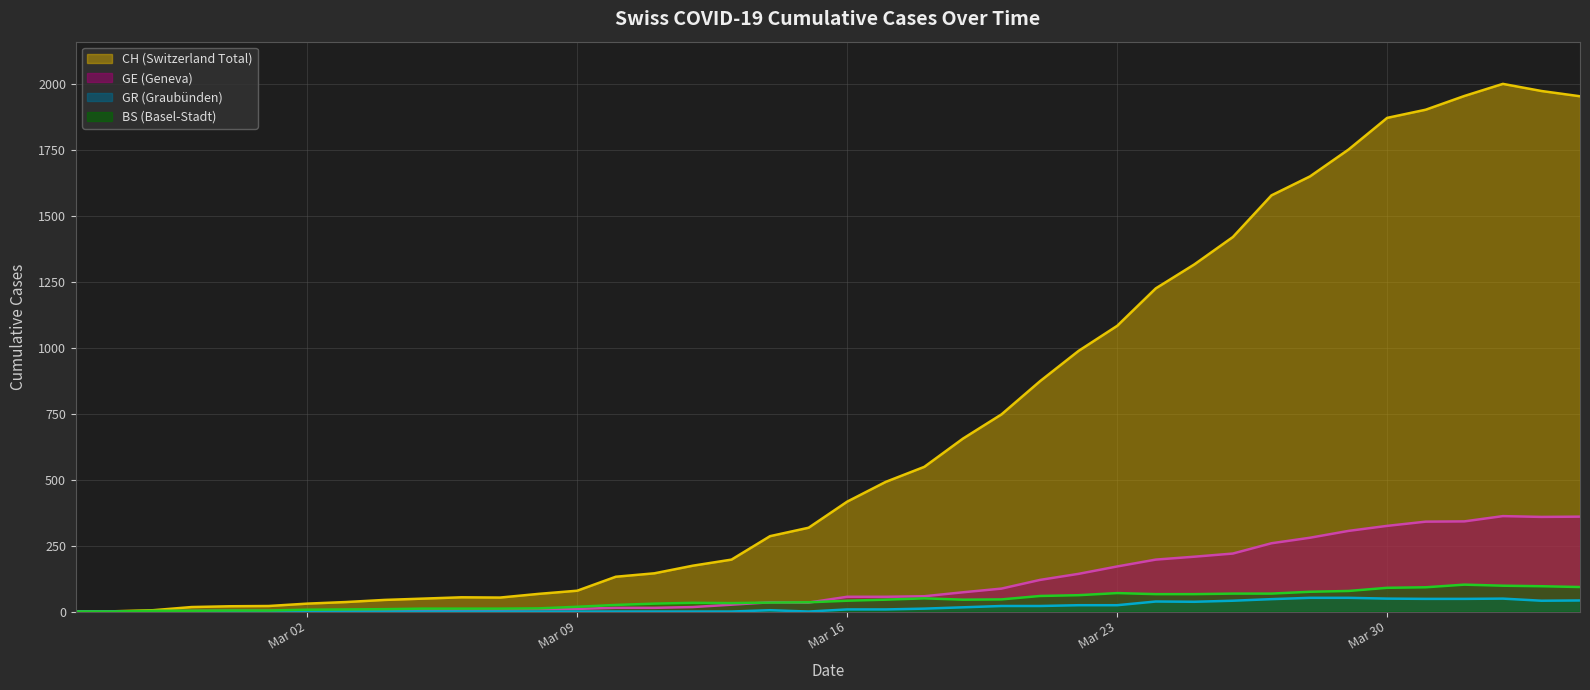

What is the value of the CH point at the 37th from the left?

1956